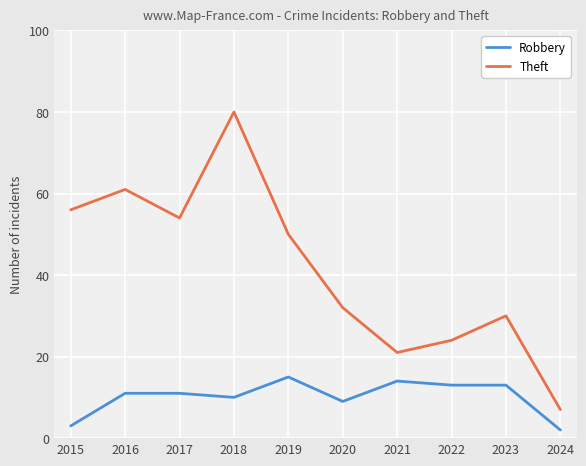

Does the chart have visible grid lines?

Yes